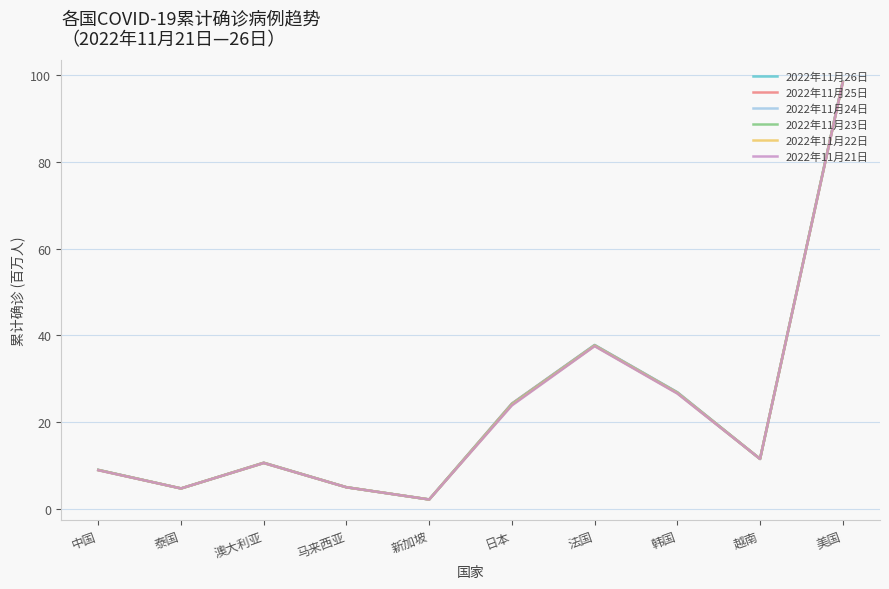

What is the sum of the 2022年11月23日 values at 新加坡 and 澳大利亚?

12.7